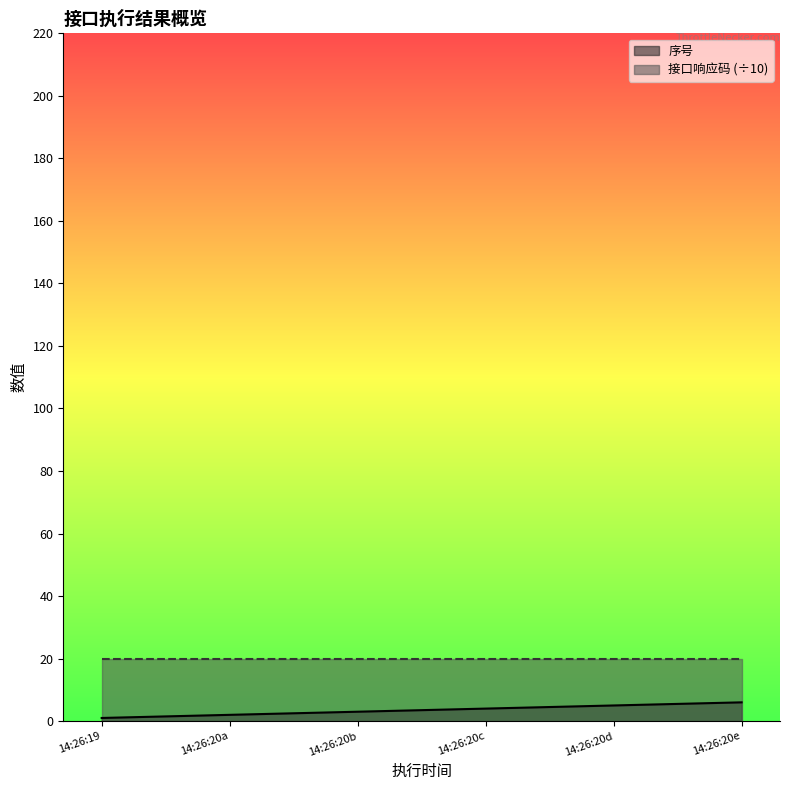

What is the value of the 1st point from the left?

1